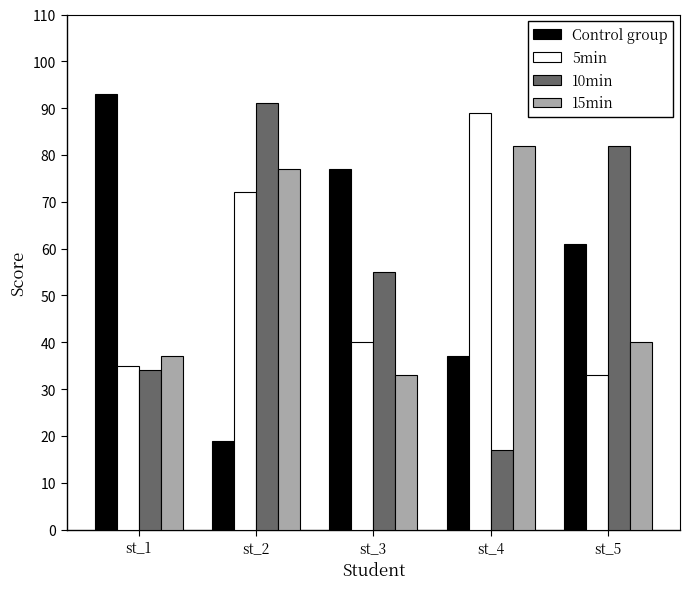

At which category is the sum across all series the highest?

st_2